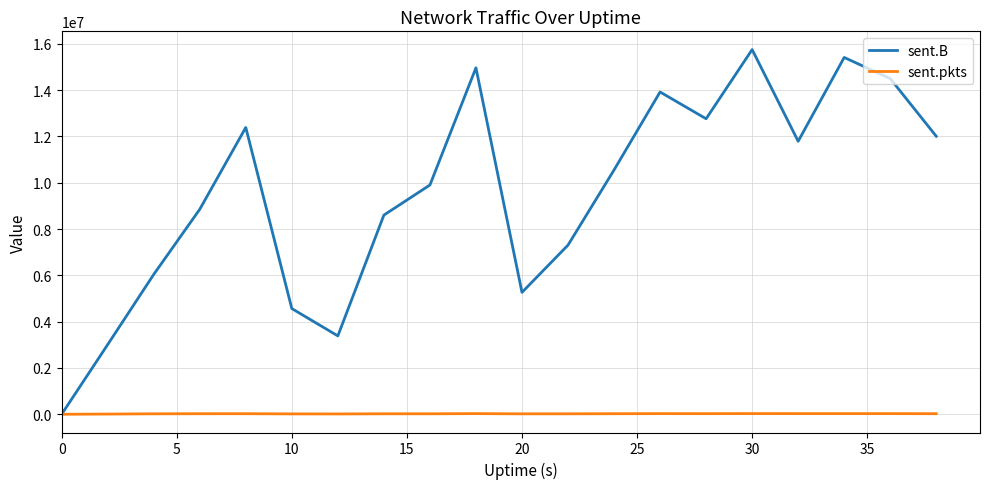

What is the maximum value for sent.B?

15755522